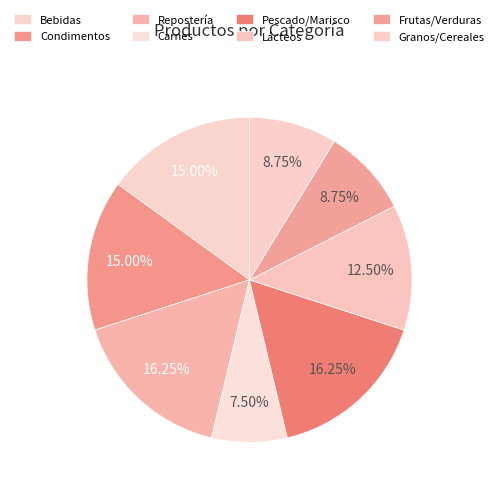

To the nearest percent, what is the difference between the Lácteos and Bebidas slice percentages?

2%